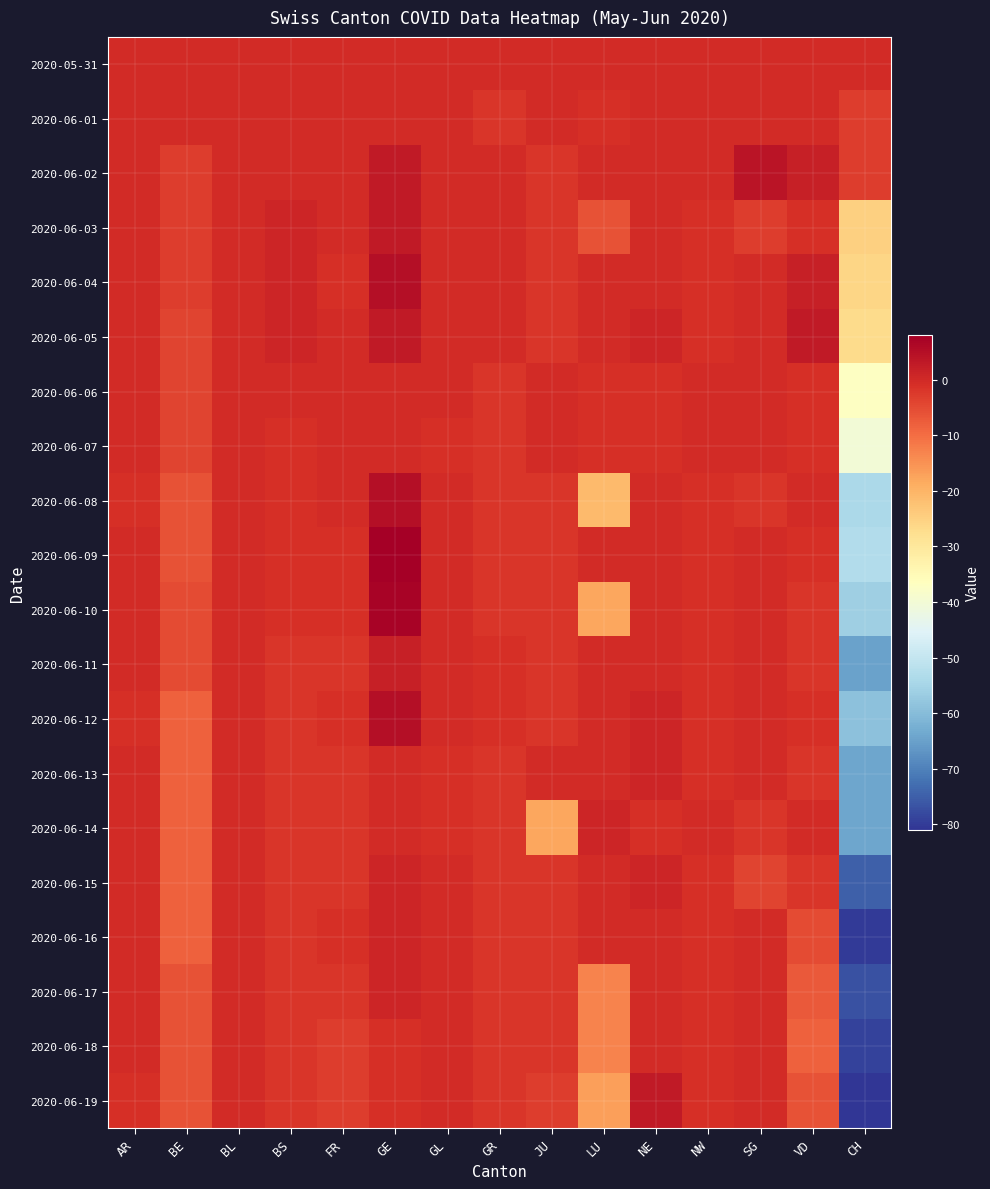

At which category does the chart reach its minimum across all series?

CH